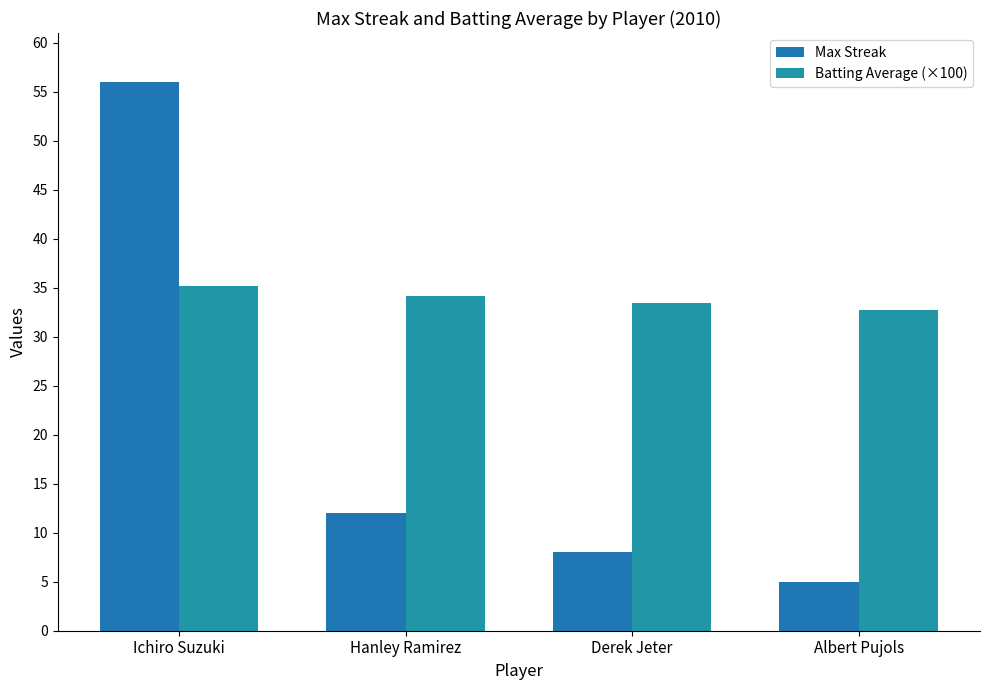

Does the chart contain any negative values?

No